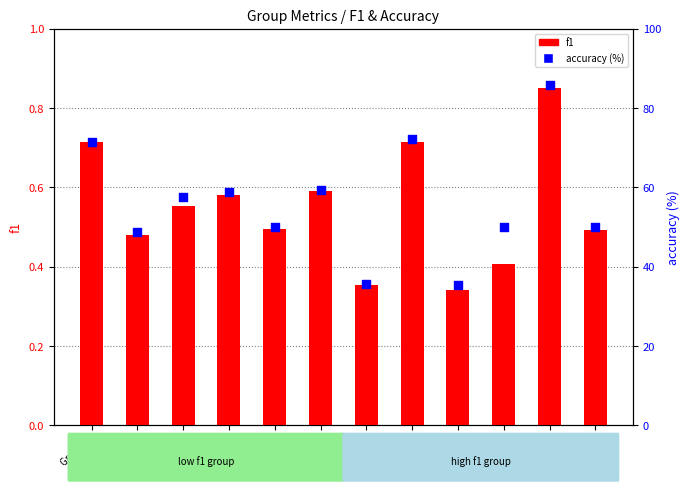

Which series contains the highest Y value?

accuracy (%)